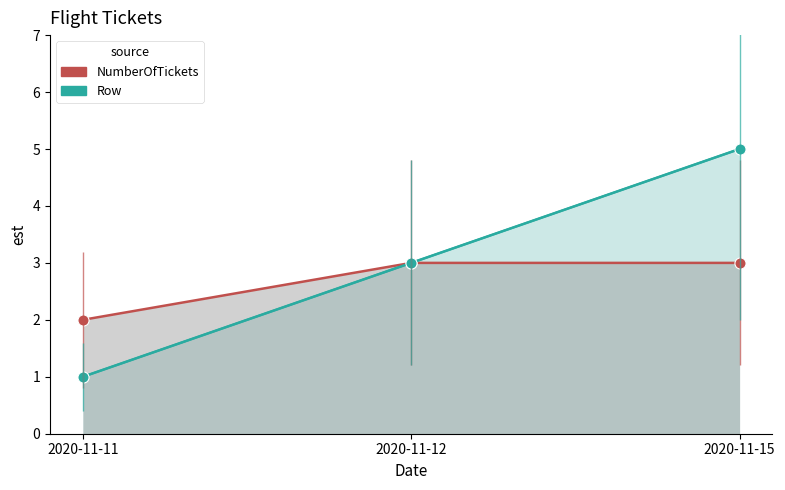

At which category does the chart reach its peak across all series?

2020-11-15